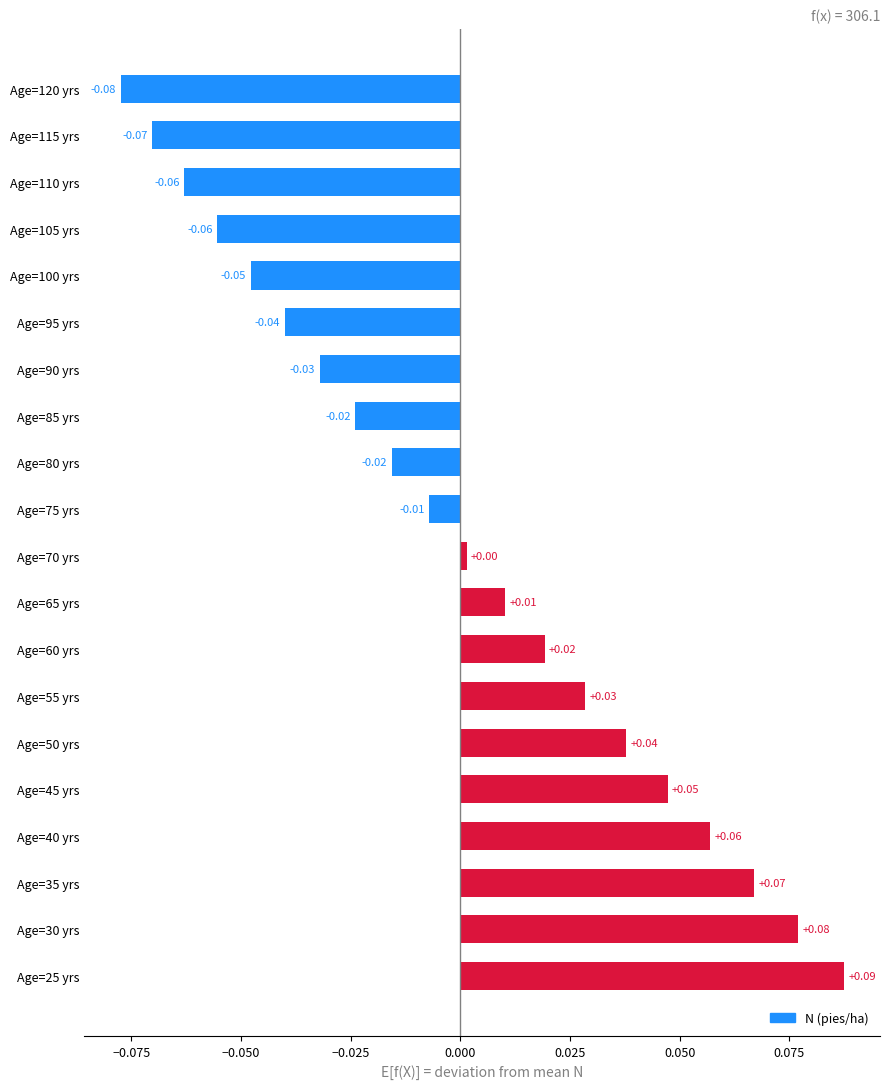

Which has a higher value, Age=85 yrs or Age=115 yrs?

Age=85 yrs